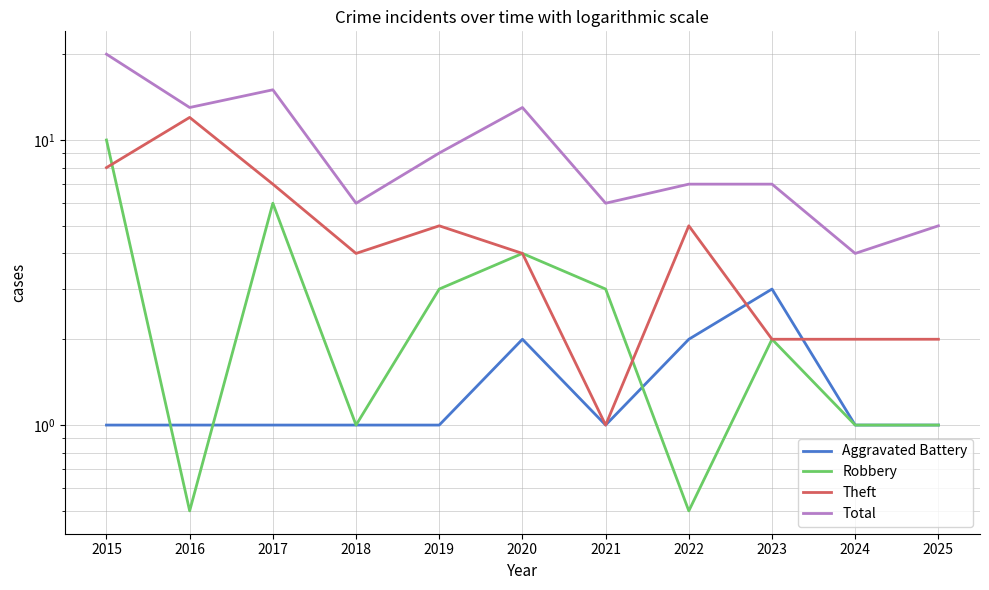

True or false: Total and Aggravated Battery intersect in this chart.

False